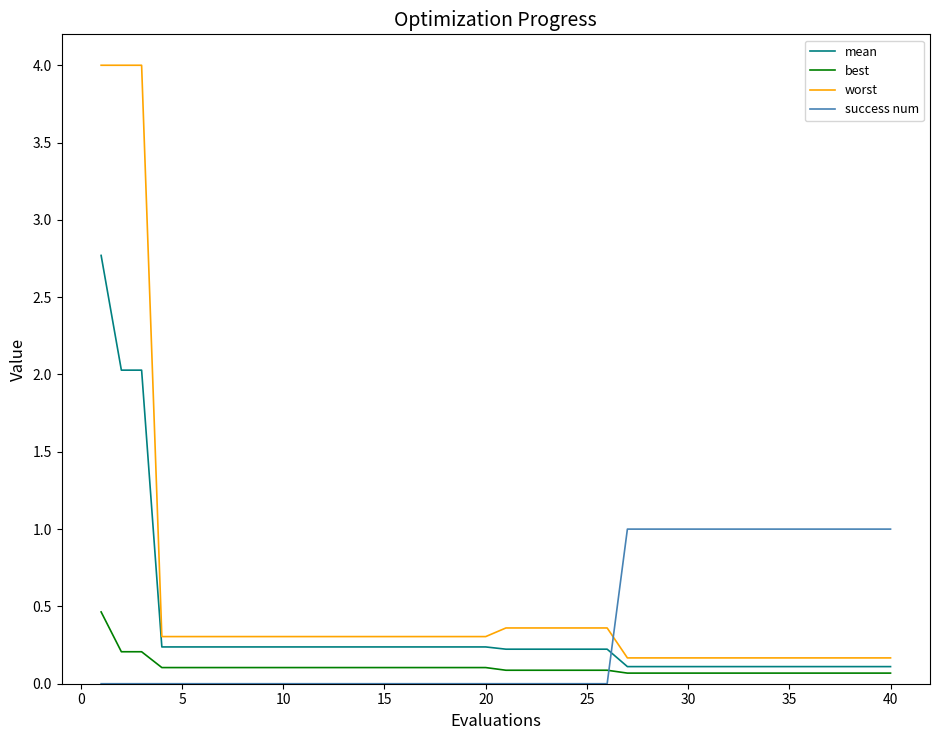

Which series has the widest spread of values?

worst